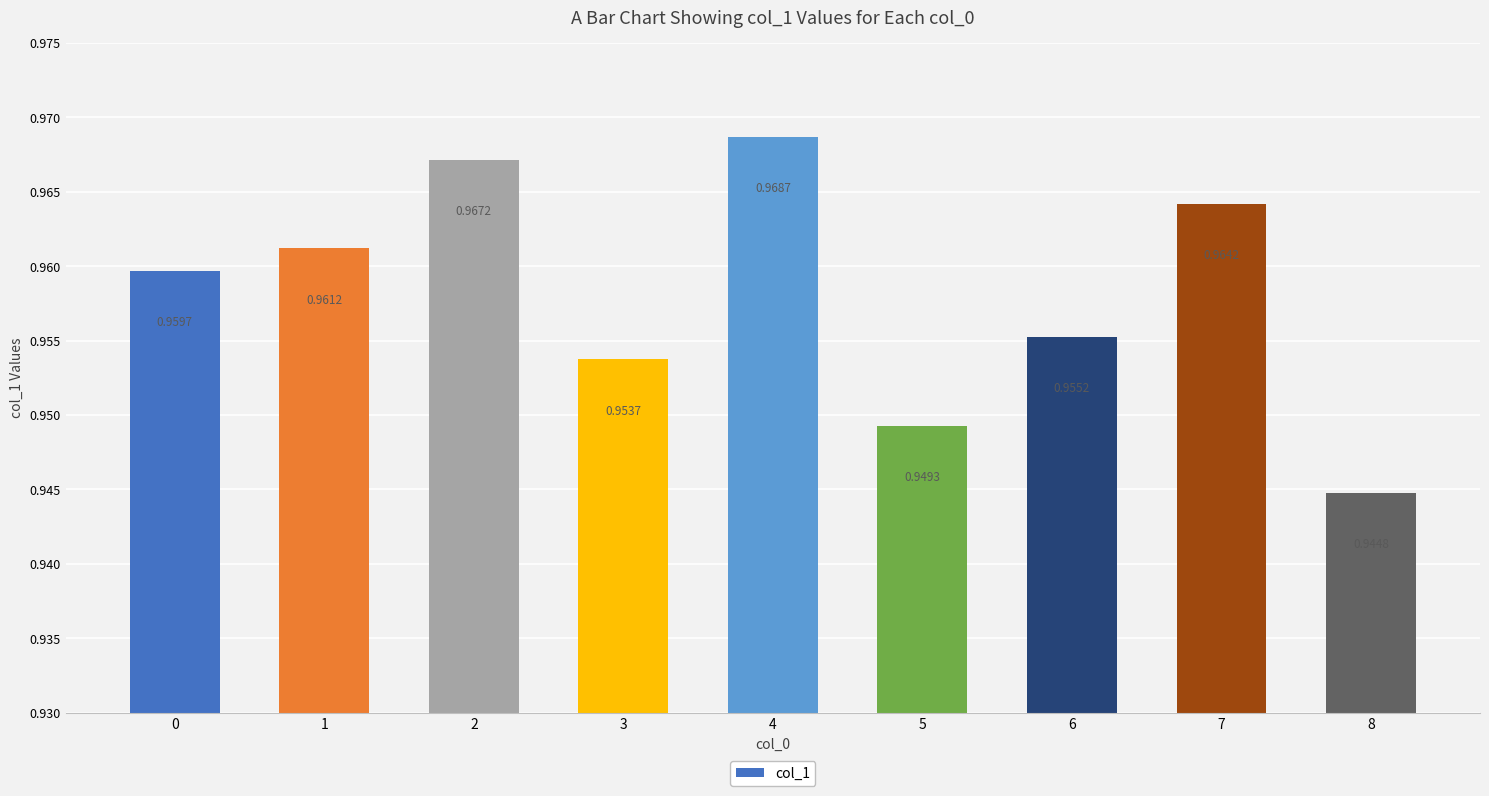

List the labels in order of value, largest first.

4, 2, 7, 1, 0, 6, 3, 5, 8